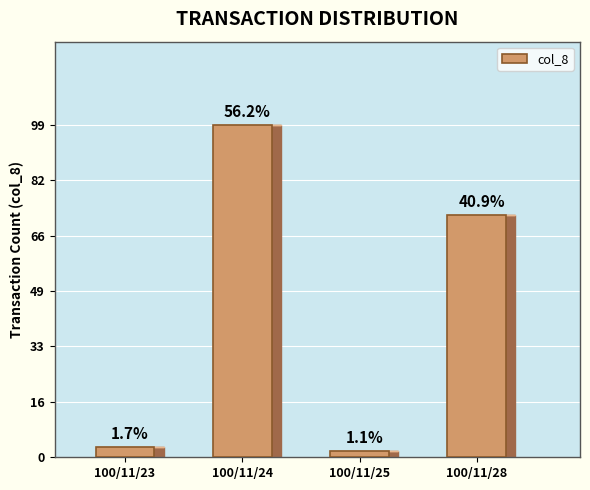

The value at 100/11/24 is 58. True or false?

False